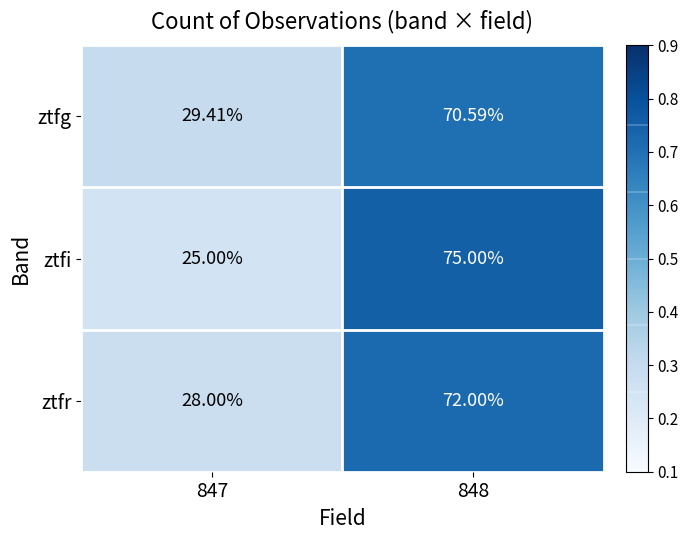

What is the total value across all series at 848?

217.6